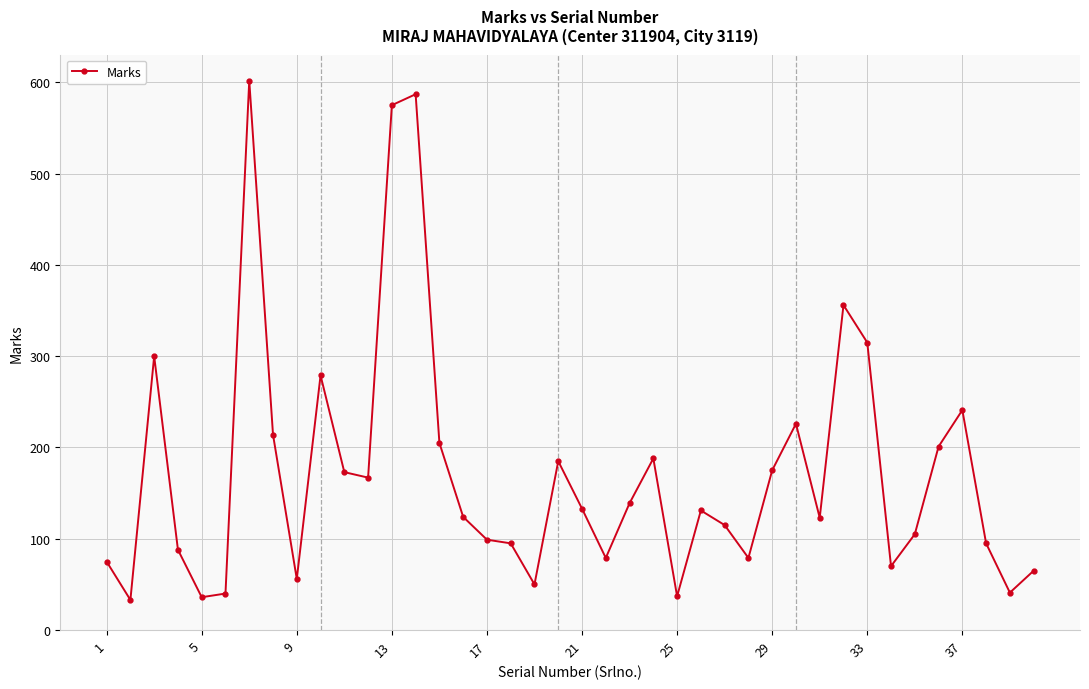

What is the smallest value displayed?

33